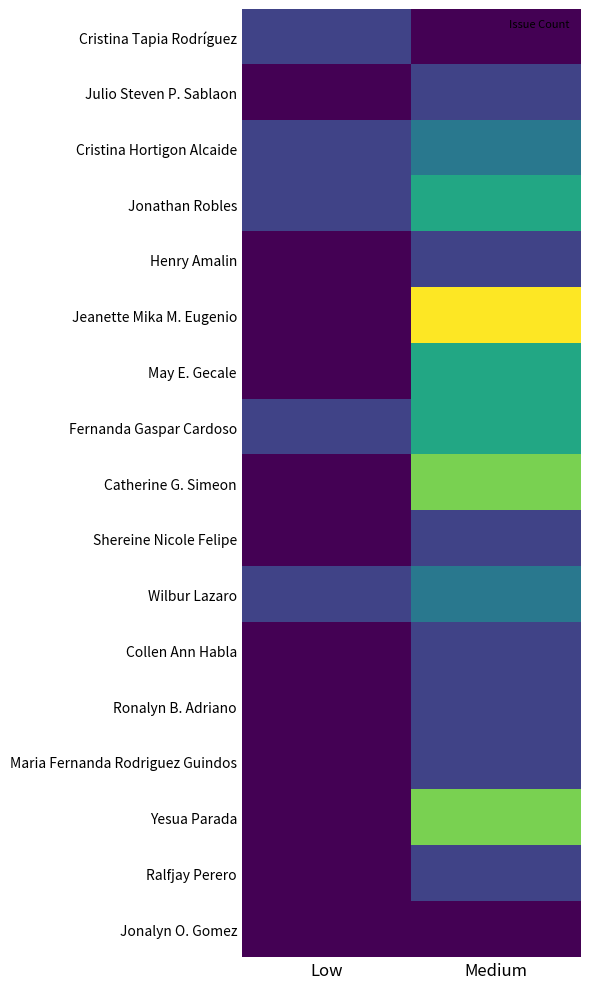

At which category is the sum across all series the highest?

Medium